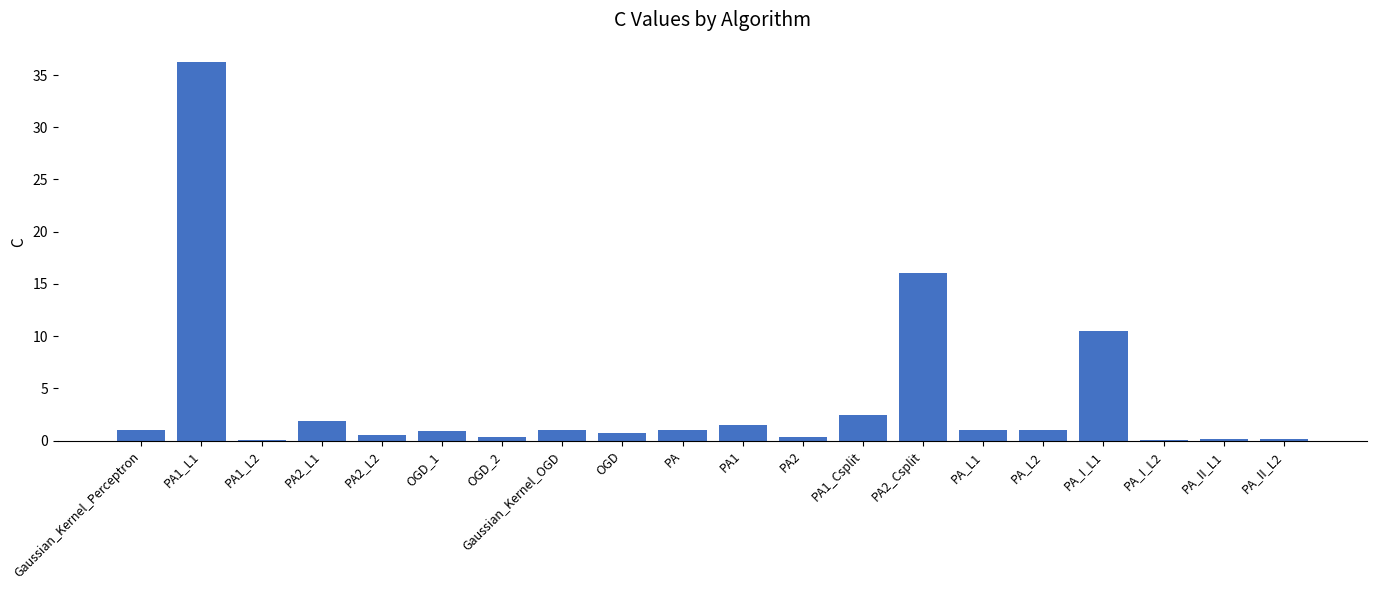

Where is the data nearest to the value 18?

PA2_Csplit